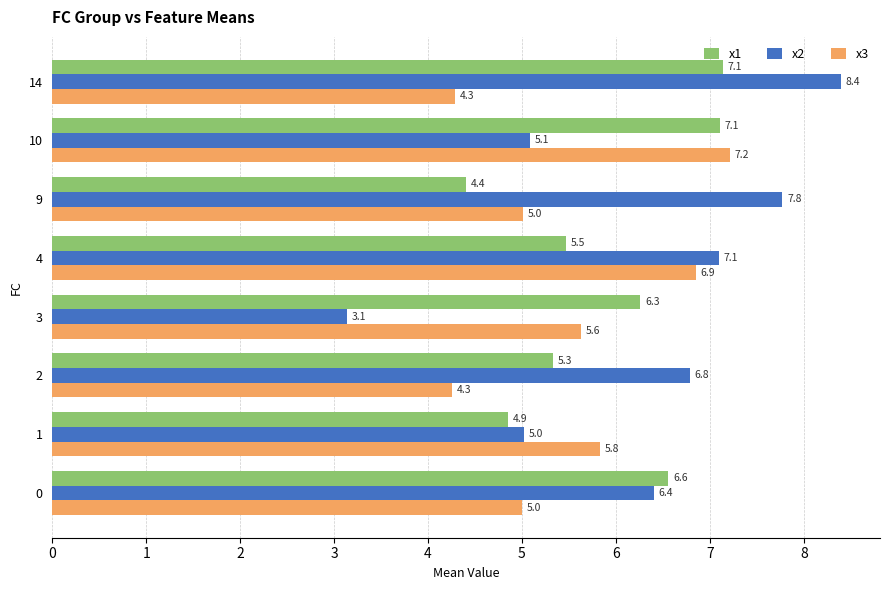

At which label does x1 reach its peak?

14